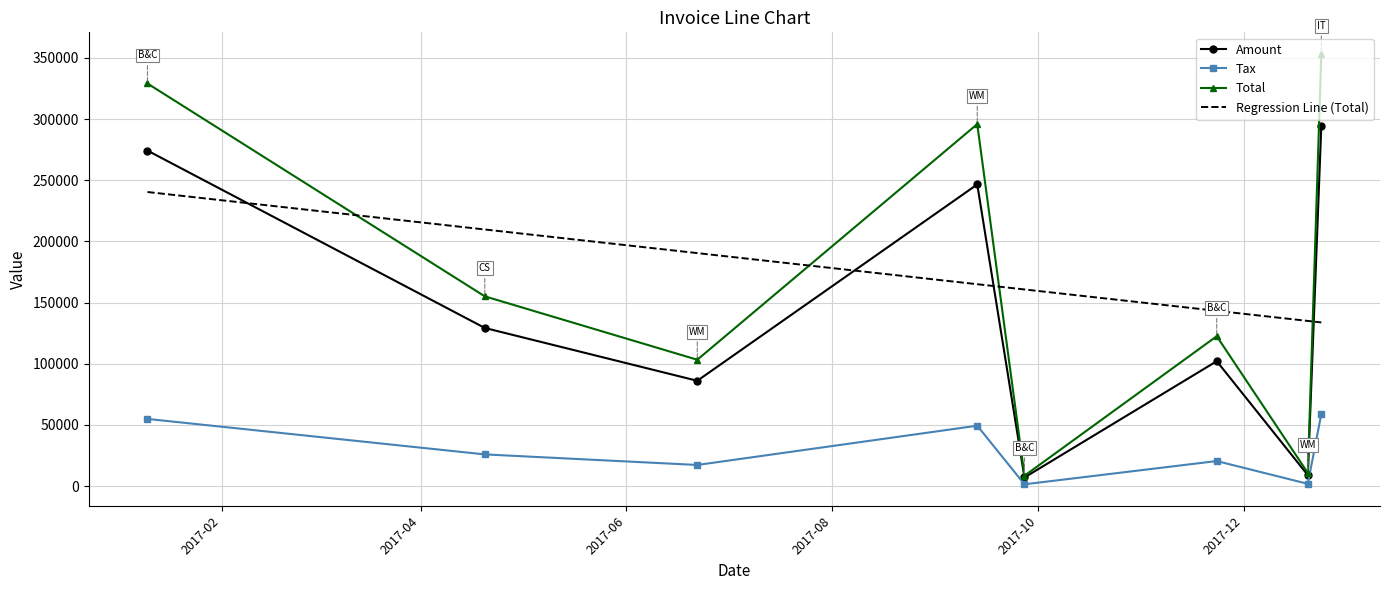

Which series has the largest range (max minus min)?

Total